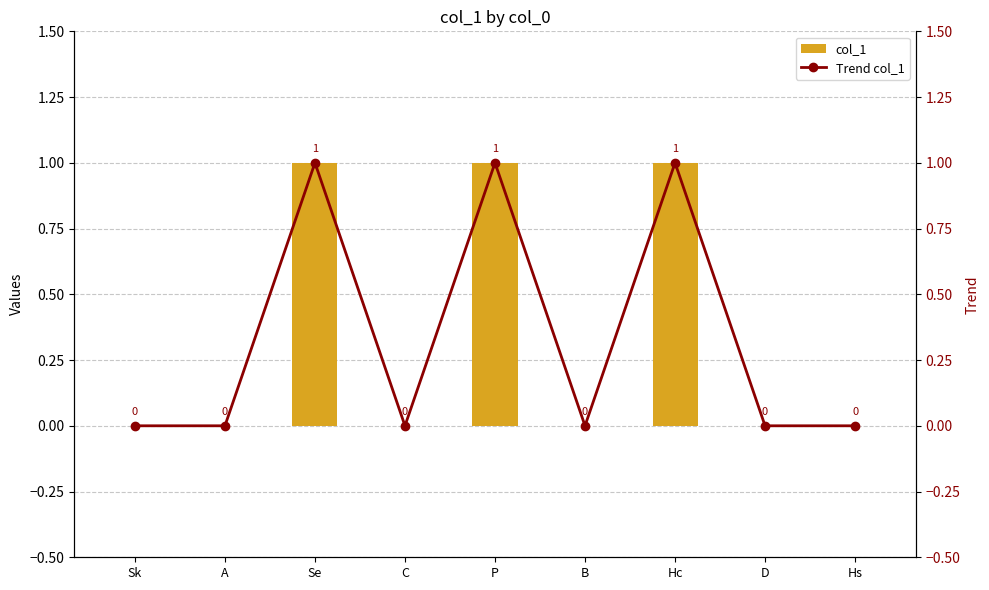

Is the value of col_1 at C greater than the value of Trend col_1 at A?

No